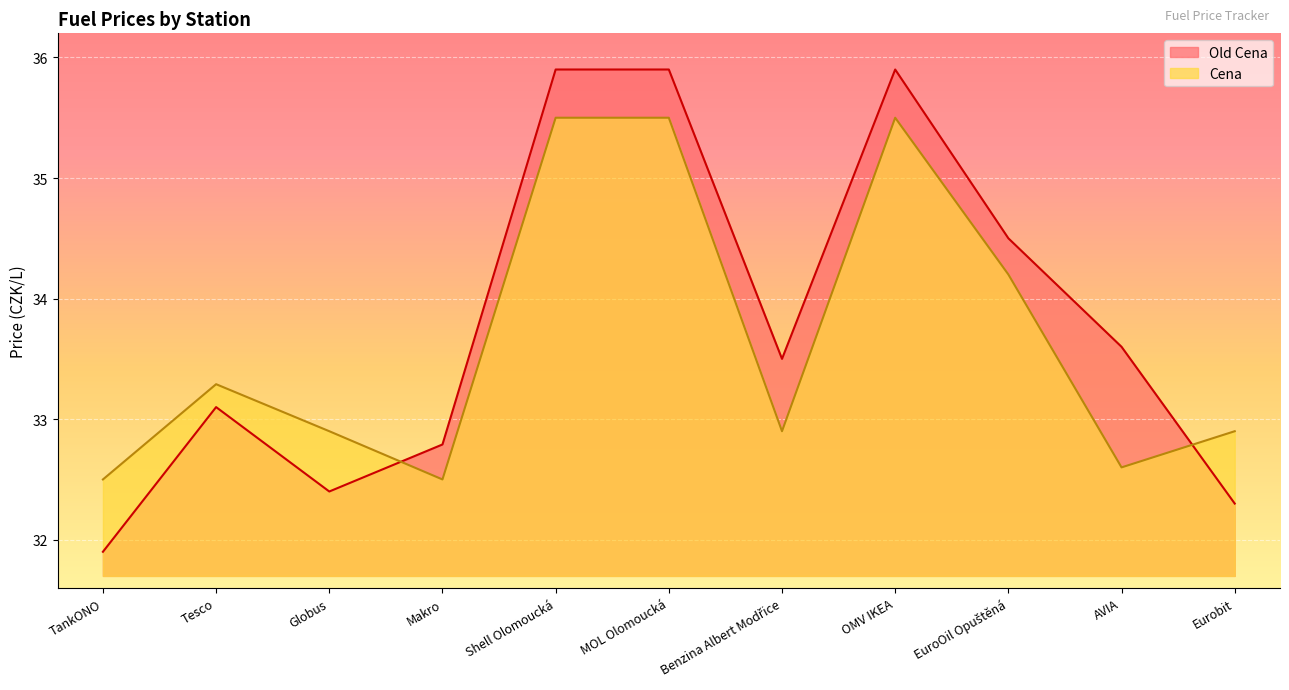

What is the value of the Old Cena point at the 1st from the left?

31.9